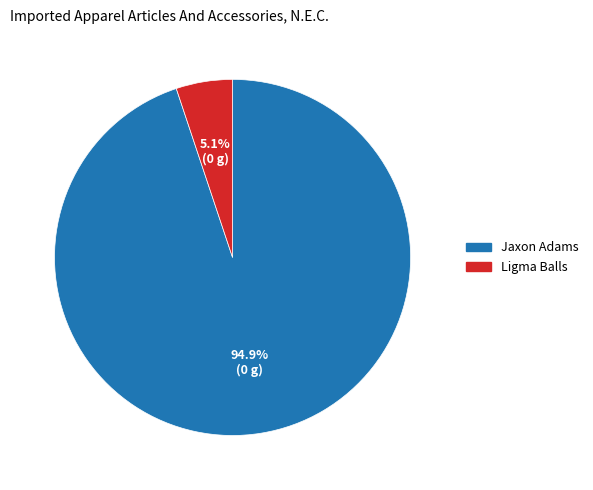

To the nearest percent, what is the difference between the Jaxon Adams and Ligma Balls slice percentages?

90%